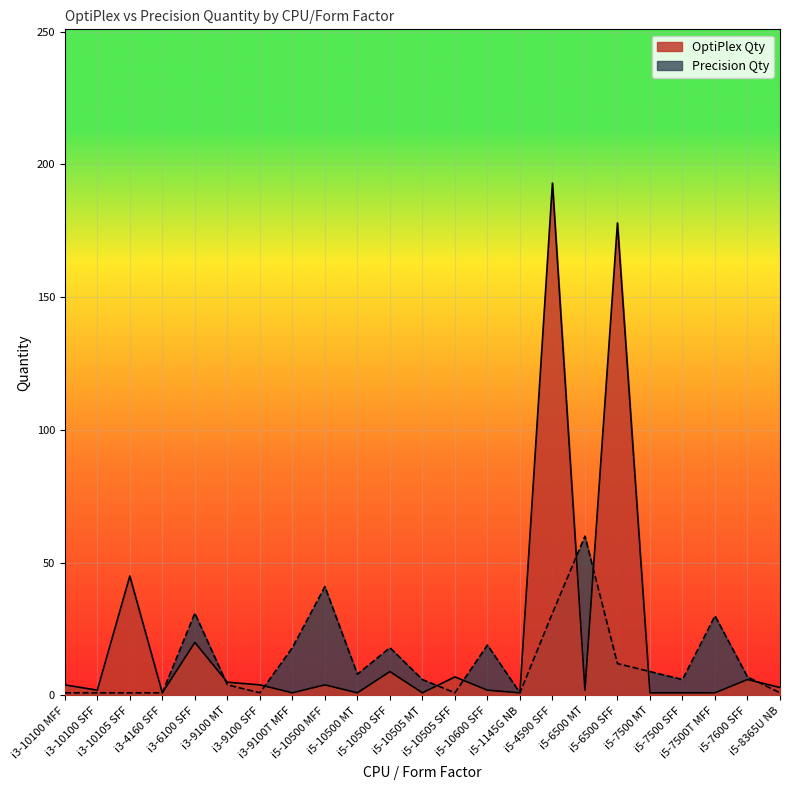

What is the maximum value shown in the chart?

193